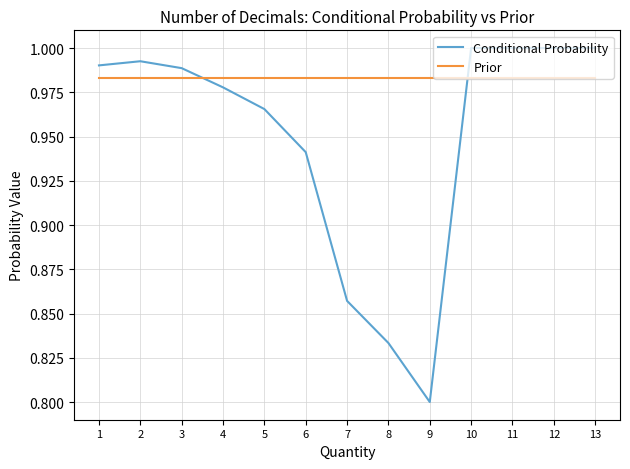

Which category has the lowest value across all series?

9